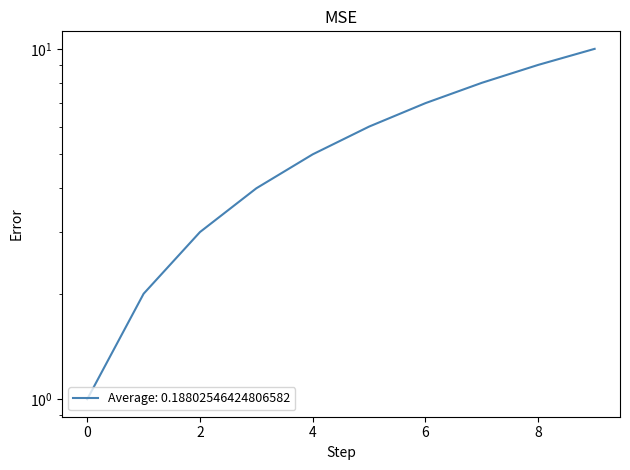

What is the smallest value displayed?

1